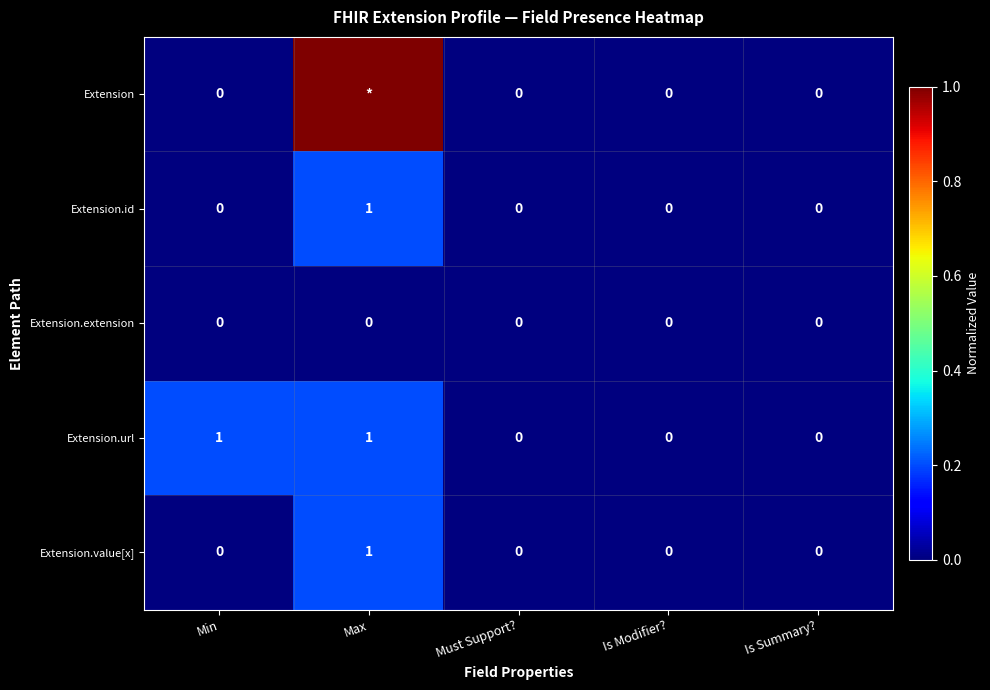

How many Extension.value[x] values are between 0 and 1?

5